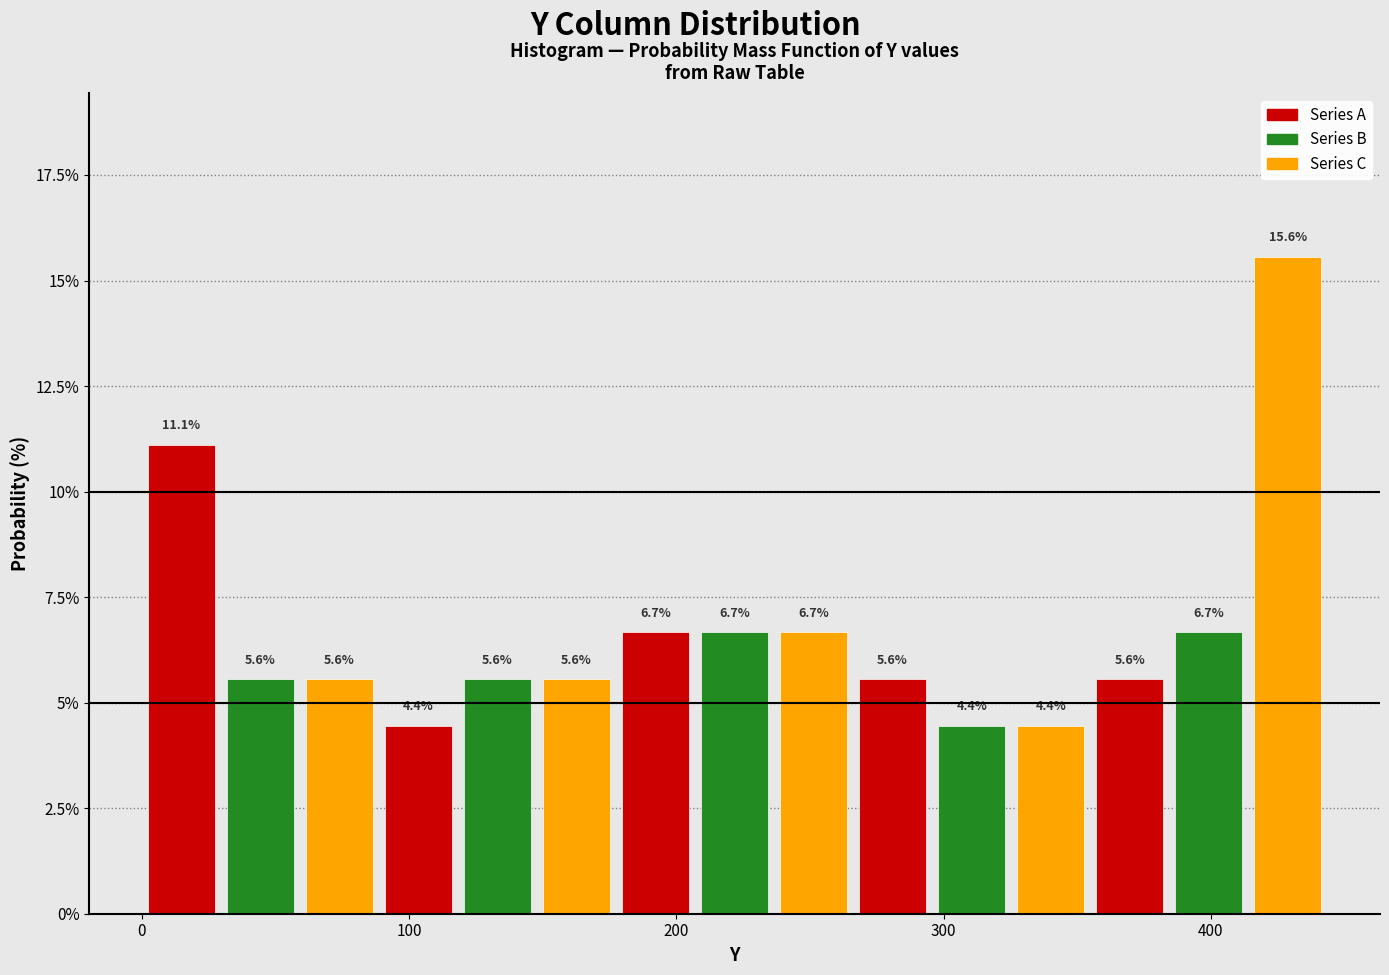

Around what value on the x-axis is the tallest bar? Give the approximate position of its centre, as read against the axis.

430